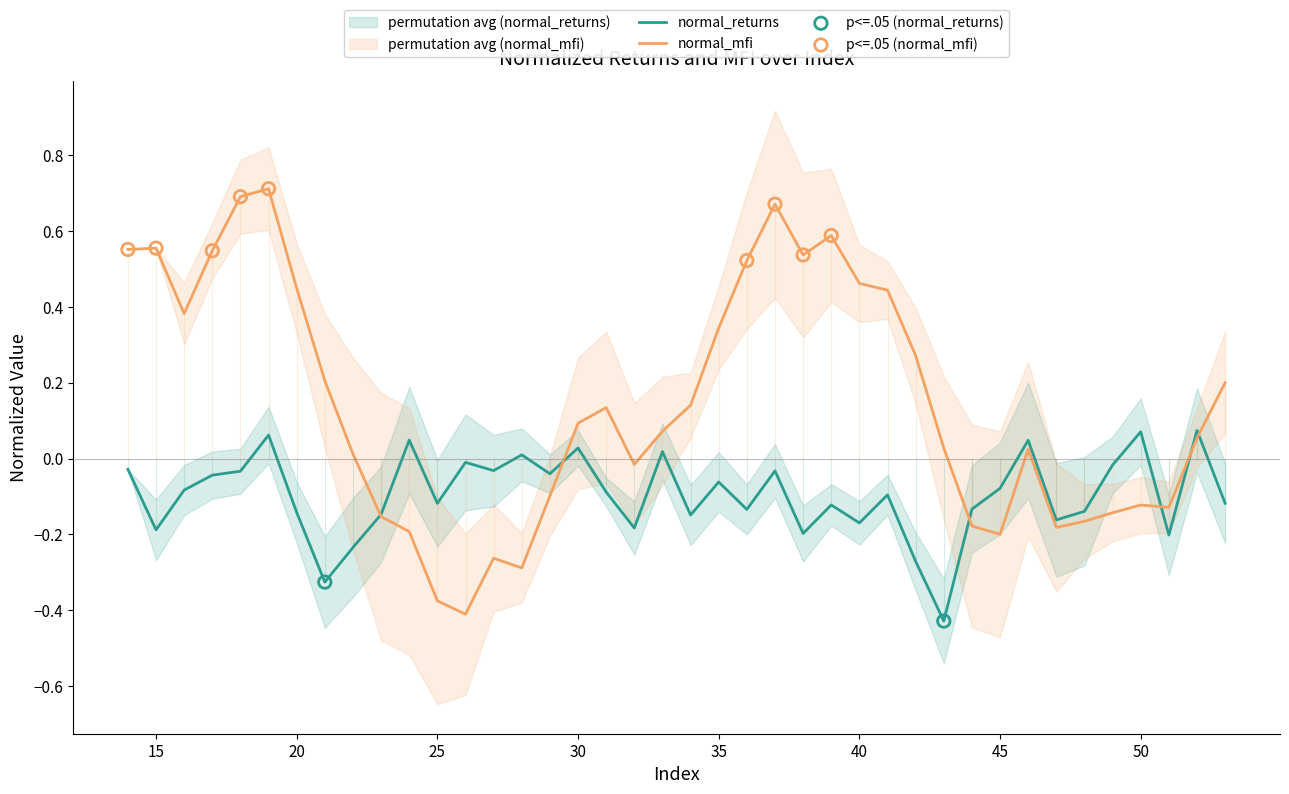

True or false: normal_mfi has a value of -0.2 at 50.

False